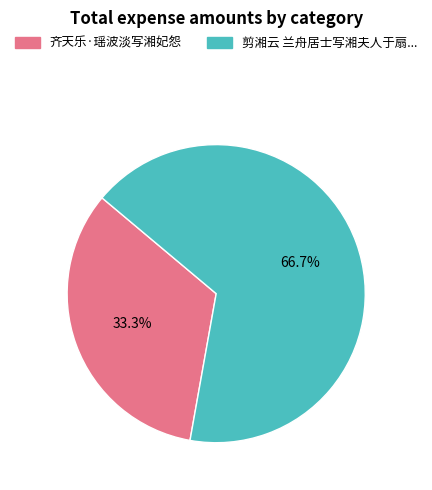

Do 剪湘云 兰舟居士写湘夫人于扇... and 齐天乐·瑶波淡写湘妃怨 together represent more than half of the pie?

Yes